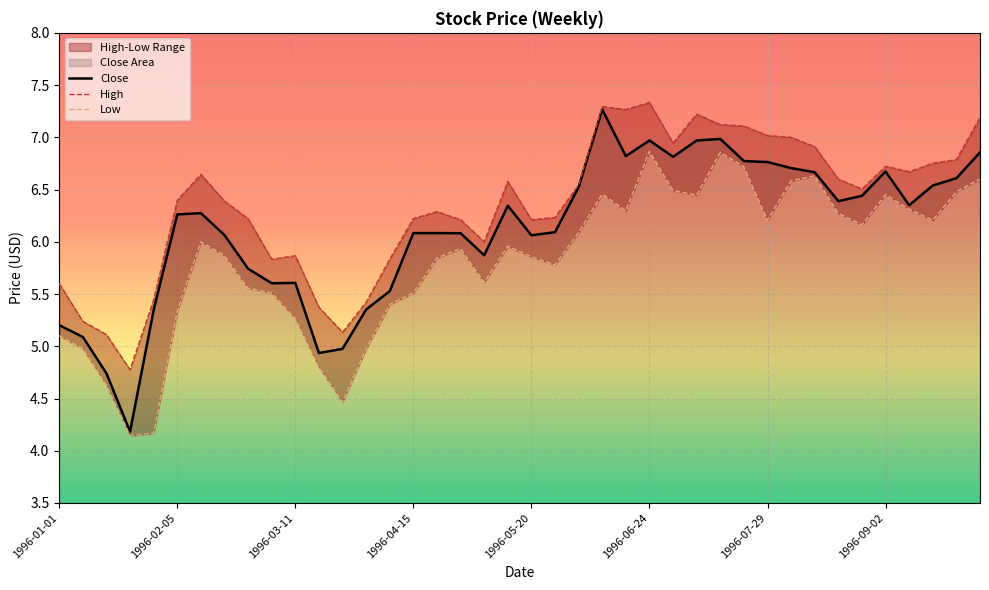

At which label does Close first exceed 6?

1996-02-05